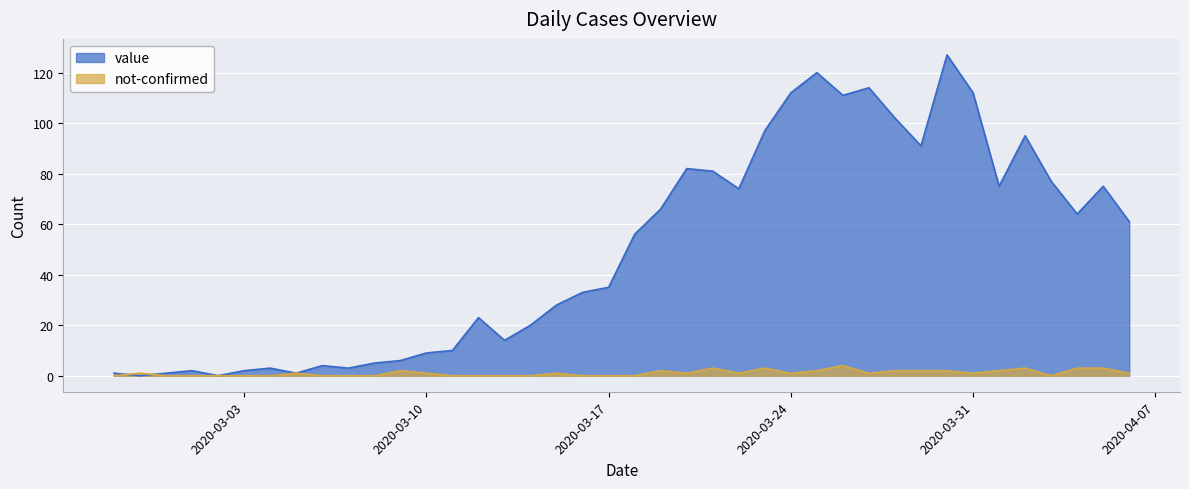

Count the not-confirmed values in the range 0 to 2.

34